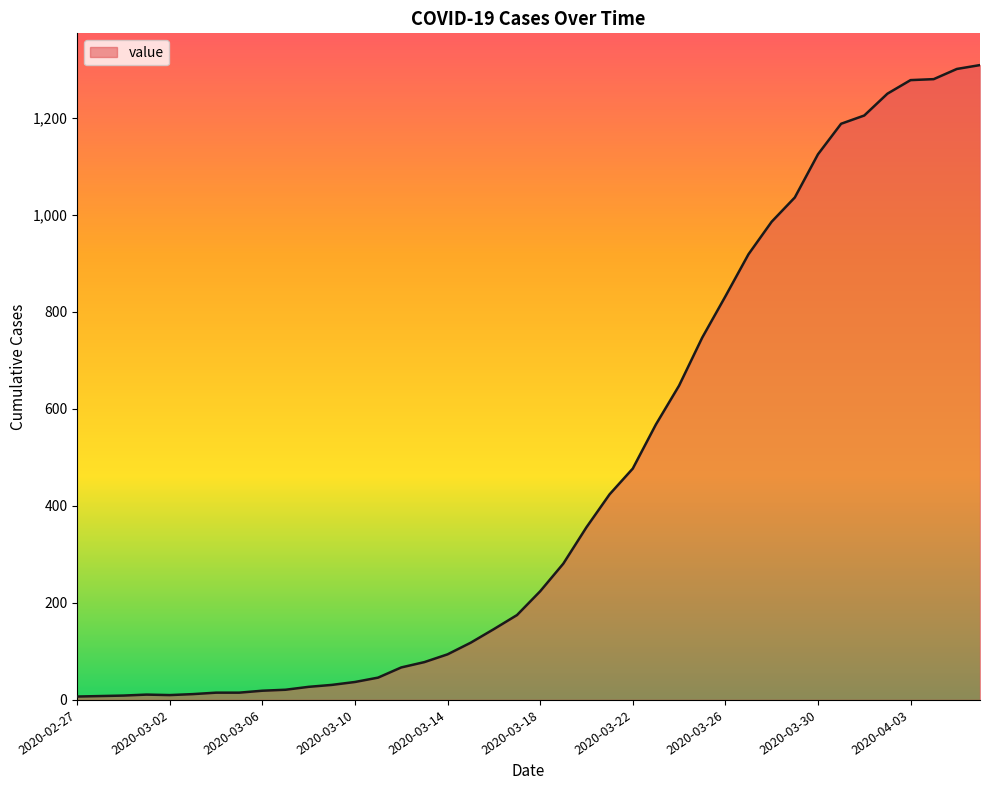

What is the difference between the maximum and minimum values?

1302